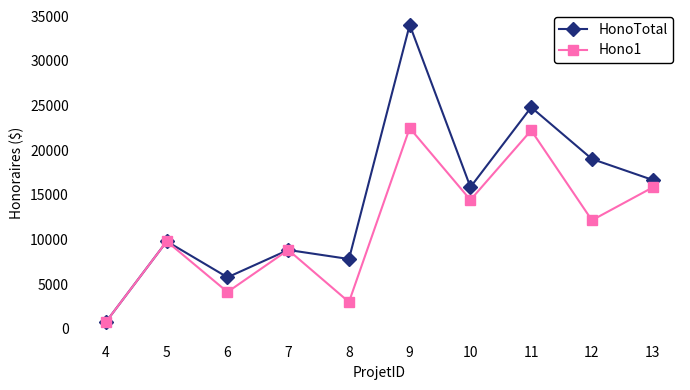

Is the value of Hono1 at 8 greater than the value of HonoTotal at 4?

Yes